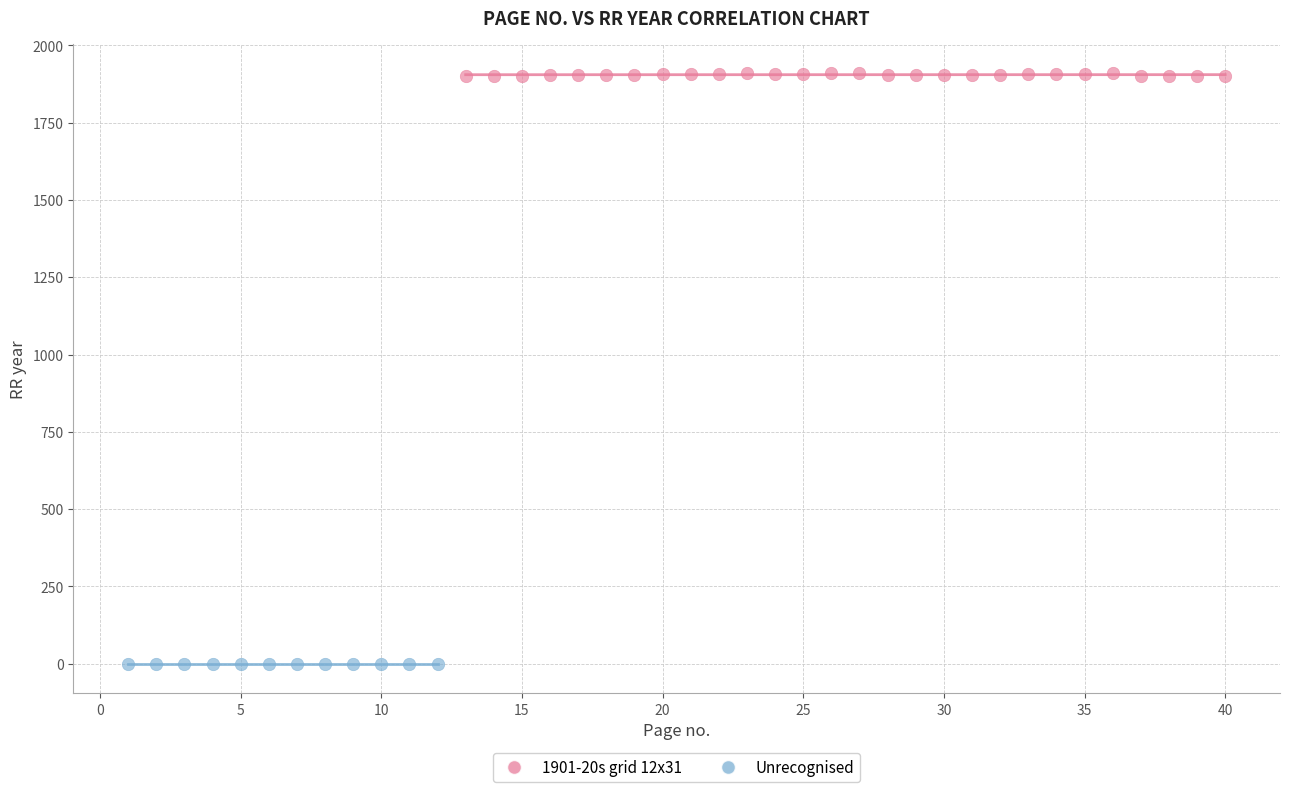

Which series reaches the minimum Y coordinate?

Unrecognised